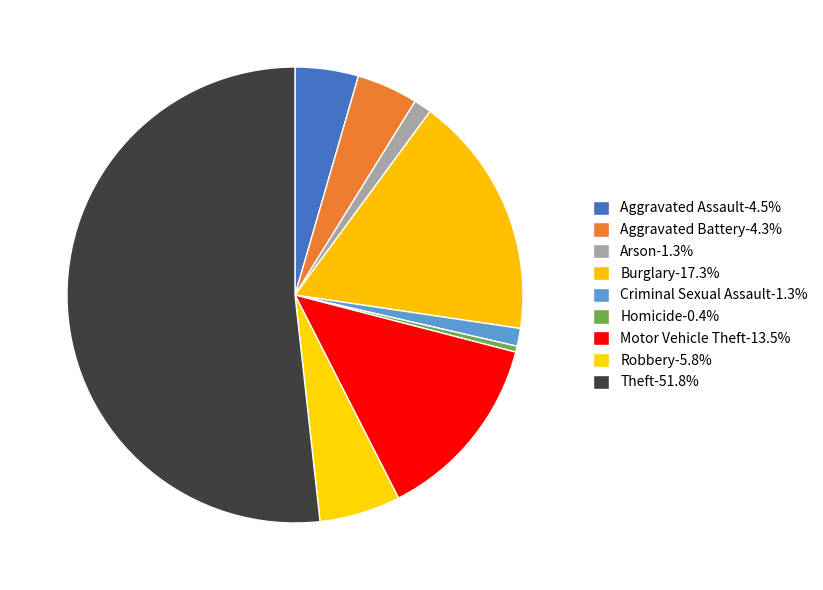

Count the number of slices in the pie.

9